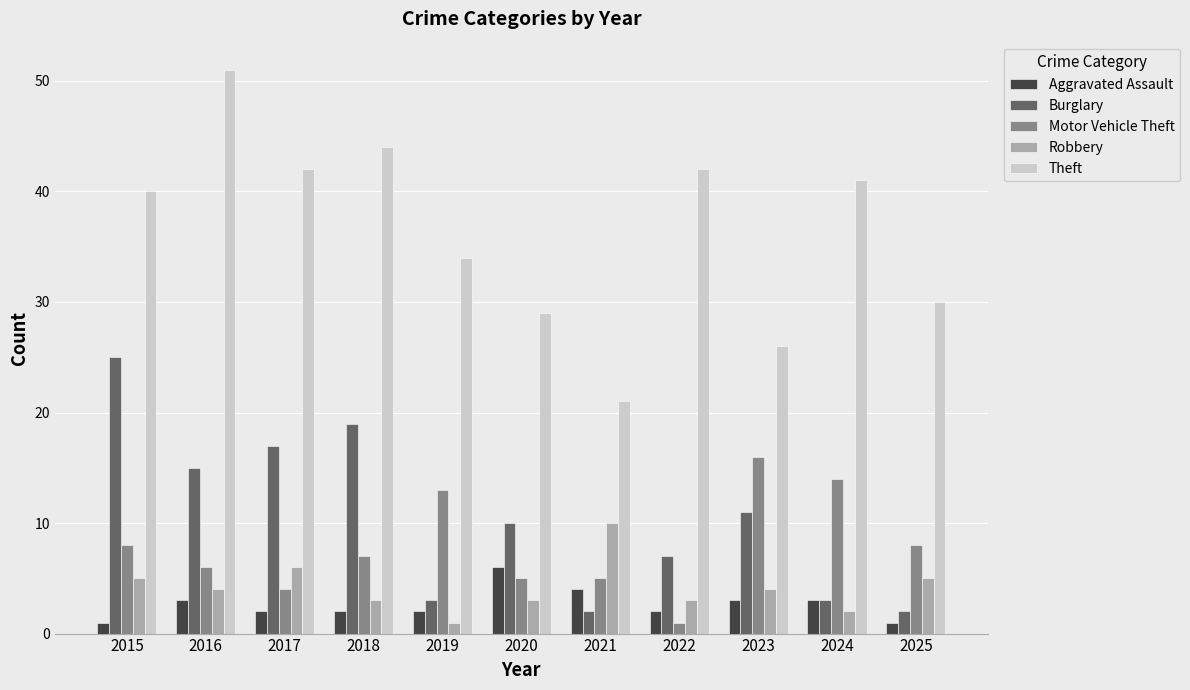

Reading left to right, extract all data points from this chart.

Aggravated Assault: 1	3	2	2	2	6	4	2	3	3	1
Burglary: 25	15	17	19	3	10	2	7	11	3	2
Motor Vehicle Theft: 8	6	4	7	13	5	5	1	16	14	8
Robbery: 5	4	6	3	1	3	10	3	4	2	5
Theft: 40	51	42	44	34	29	21	42	26	41	30